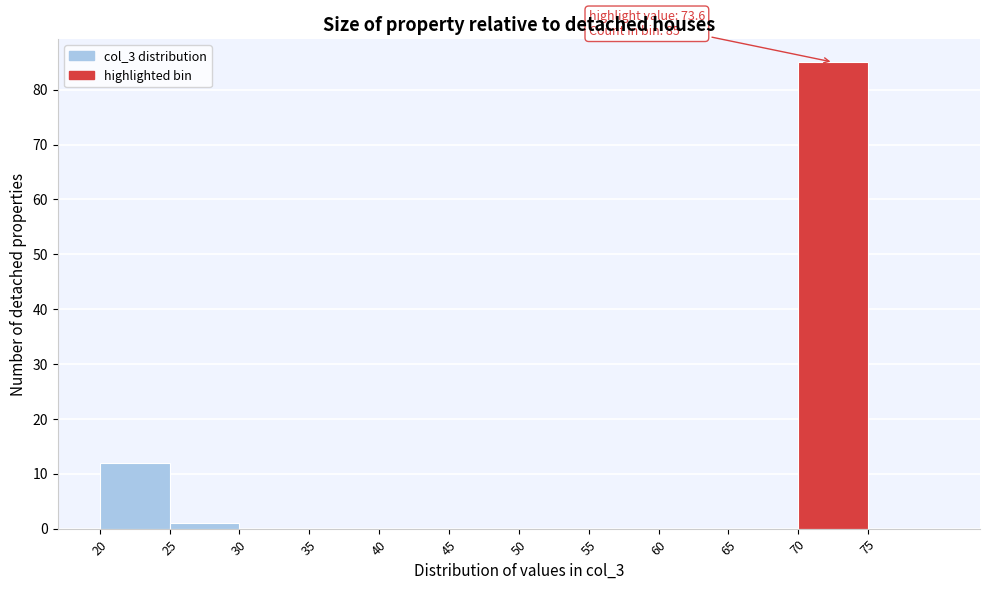

Over which range of the x-axis is the bar tallest?

70 to 75